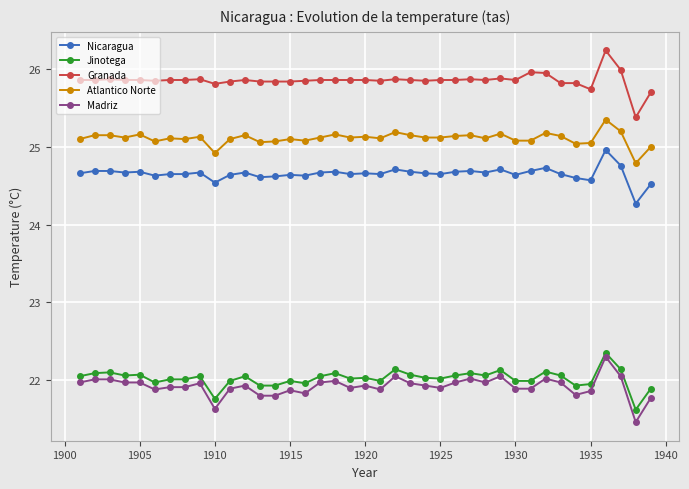

What is the value of the Madriz point at the 16th from the left?

21.8